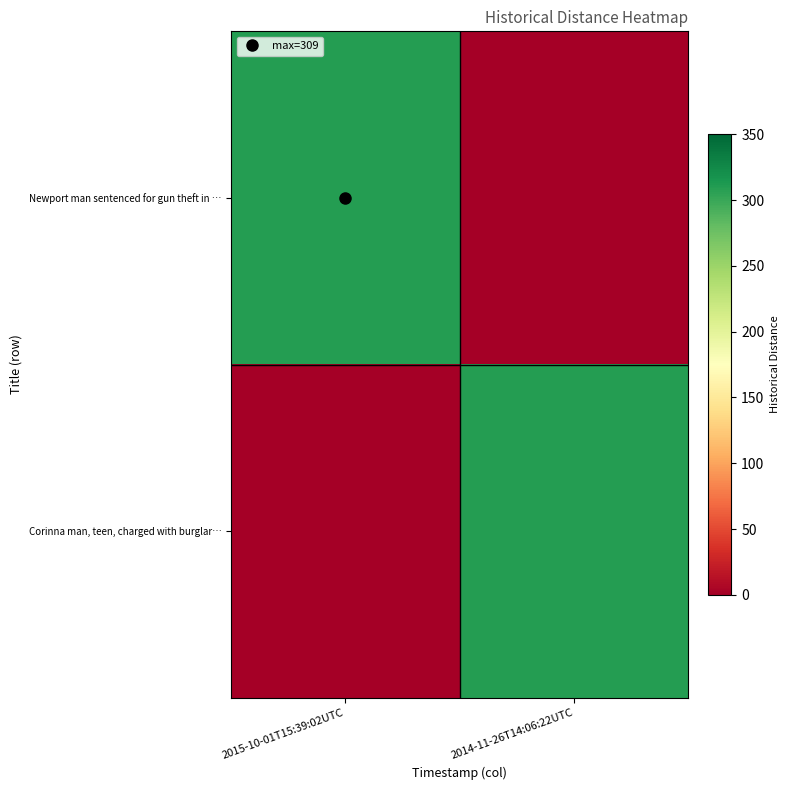

Which series changed the most between 2015-10-01T15:39:02UTC and 2014-11-26T14:06:22UTC?

row_0